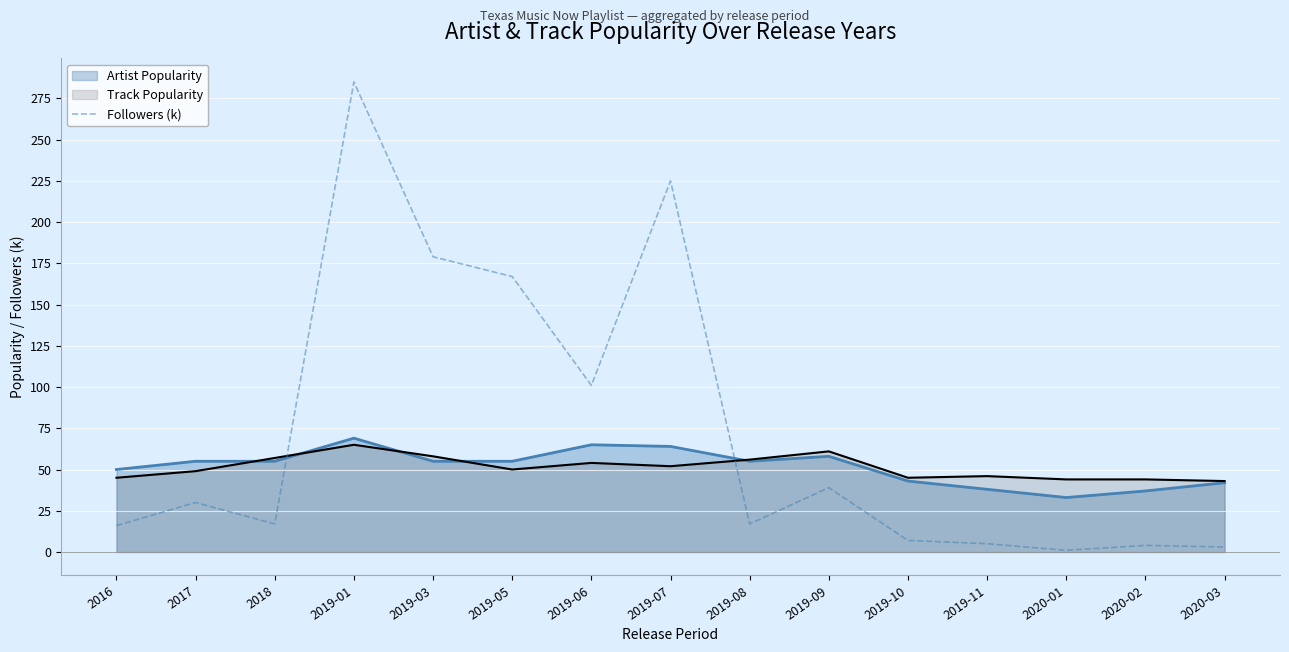

How many lines are shown in the chart?

3